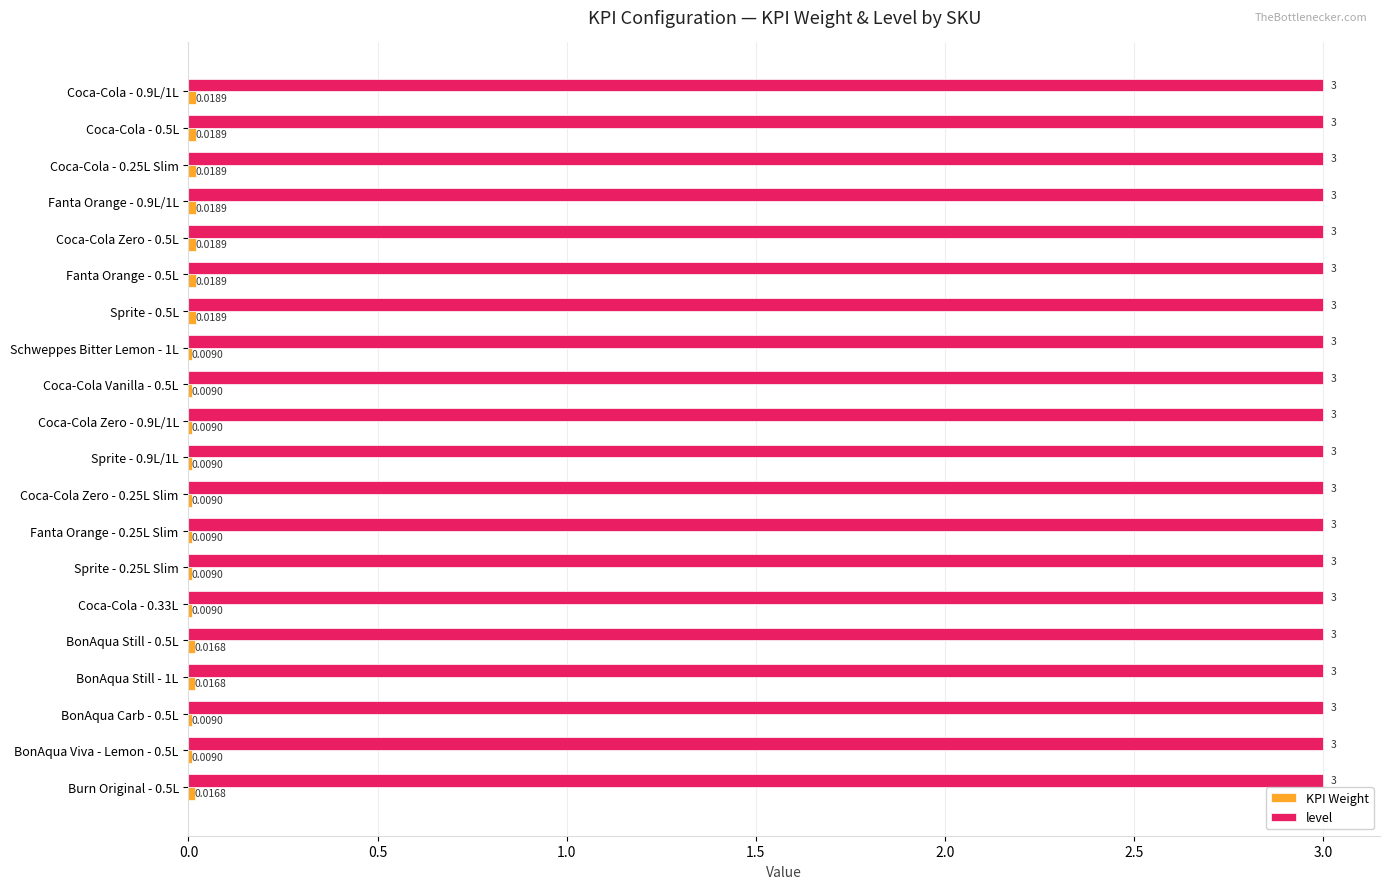

What is the total value across all series at Coca-Cola Vanilla - 0.5L?

3.0